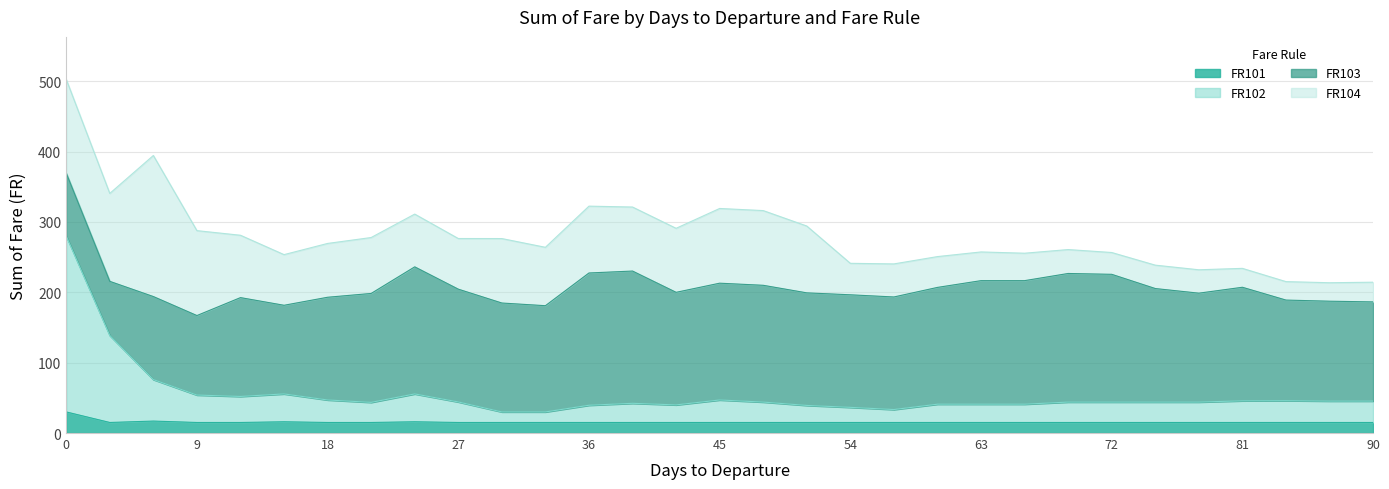

What is the minimum value for FR101?

15.0